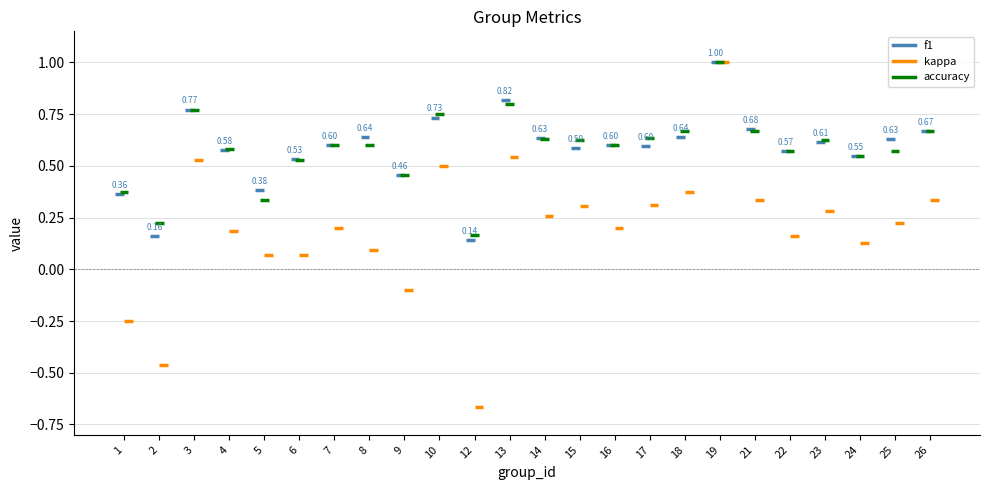

The f1 series shows 0.4 at 5. True or false?

True